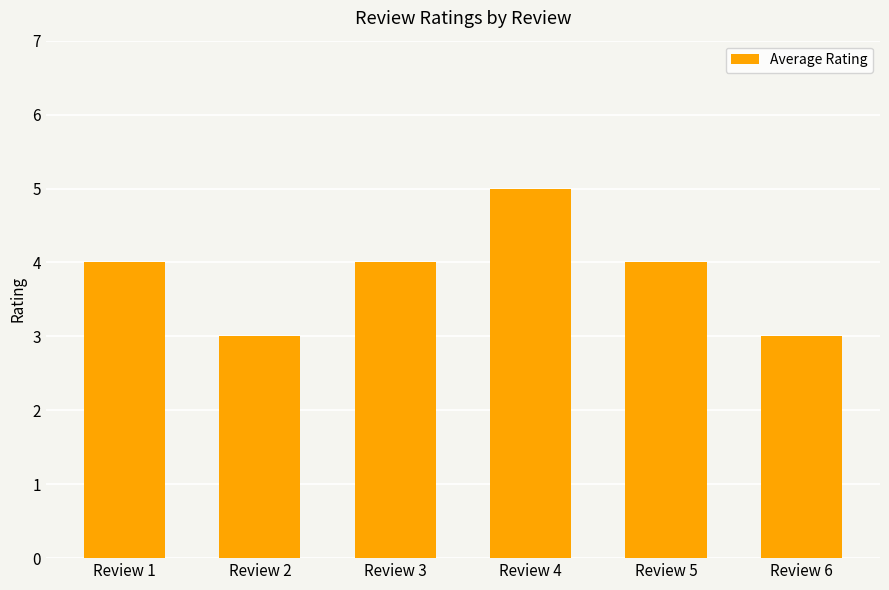

Approximately how many times larger is the value at Review 3 compared to Review 2?

1.3